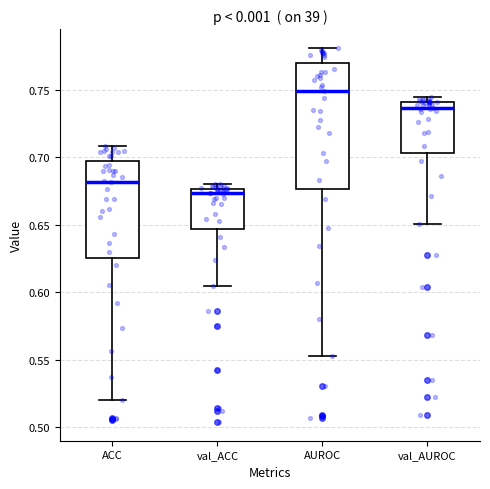

Which box is the tallest, from its lower edge to its upper edge?

AUROC